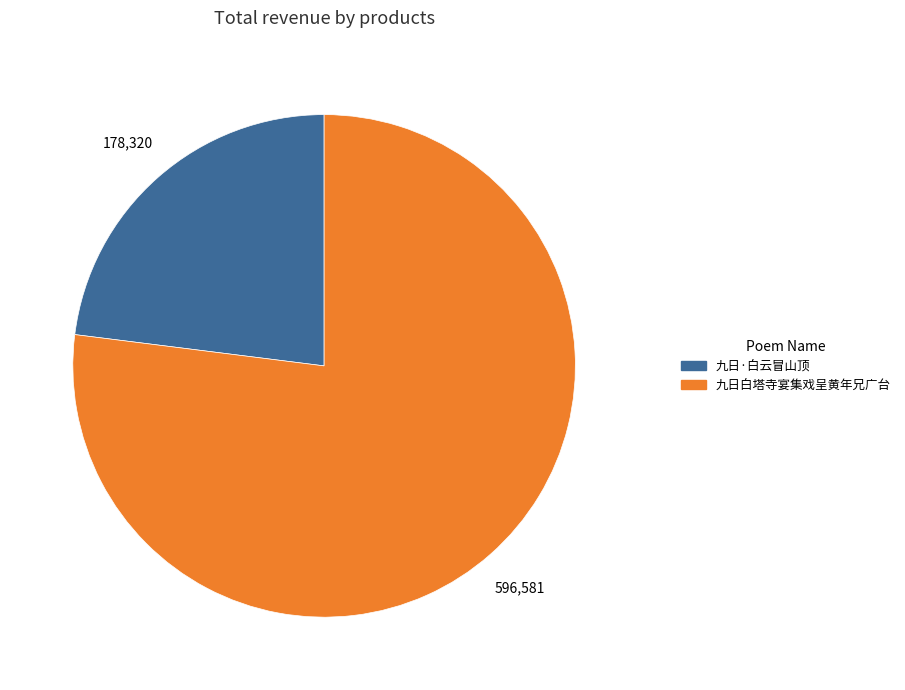

What is the smallest slice in the pie chart?

九日·白云冒山顶